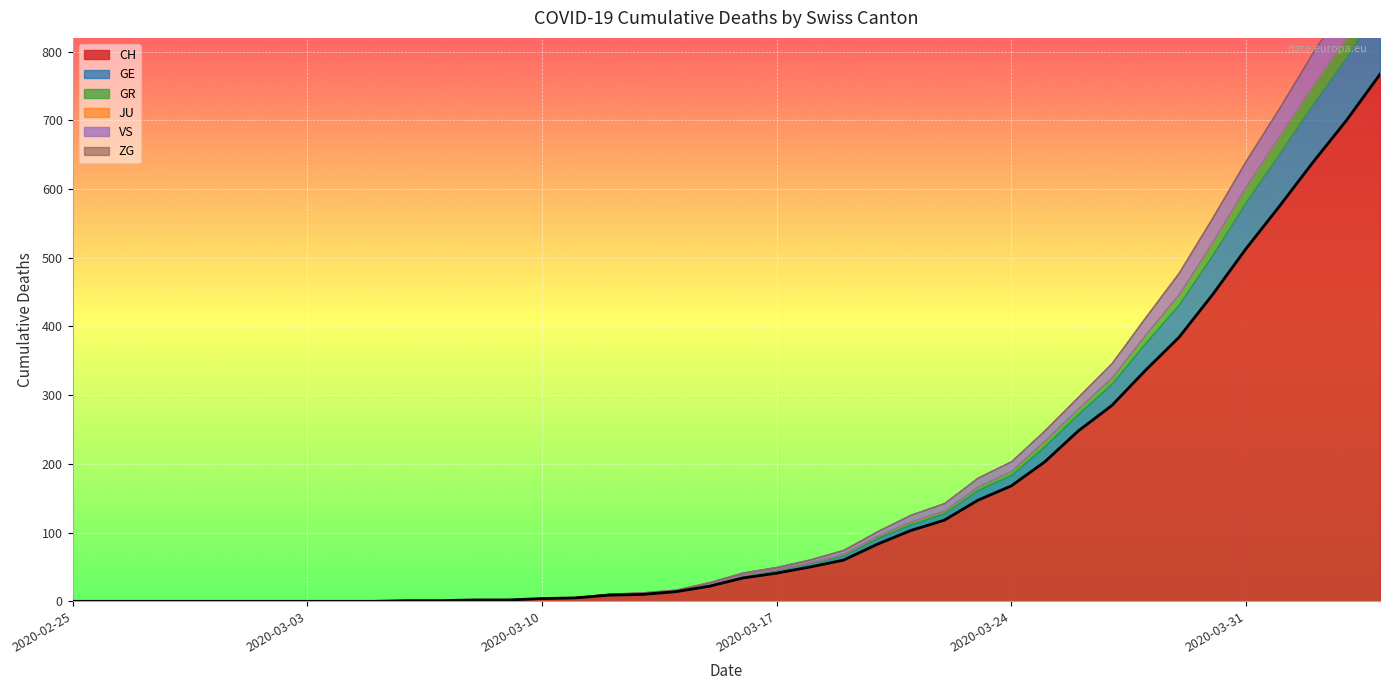

What is the difference between the highest and lowest values at 2020-03-29?

384